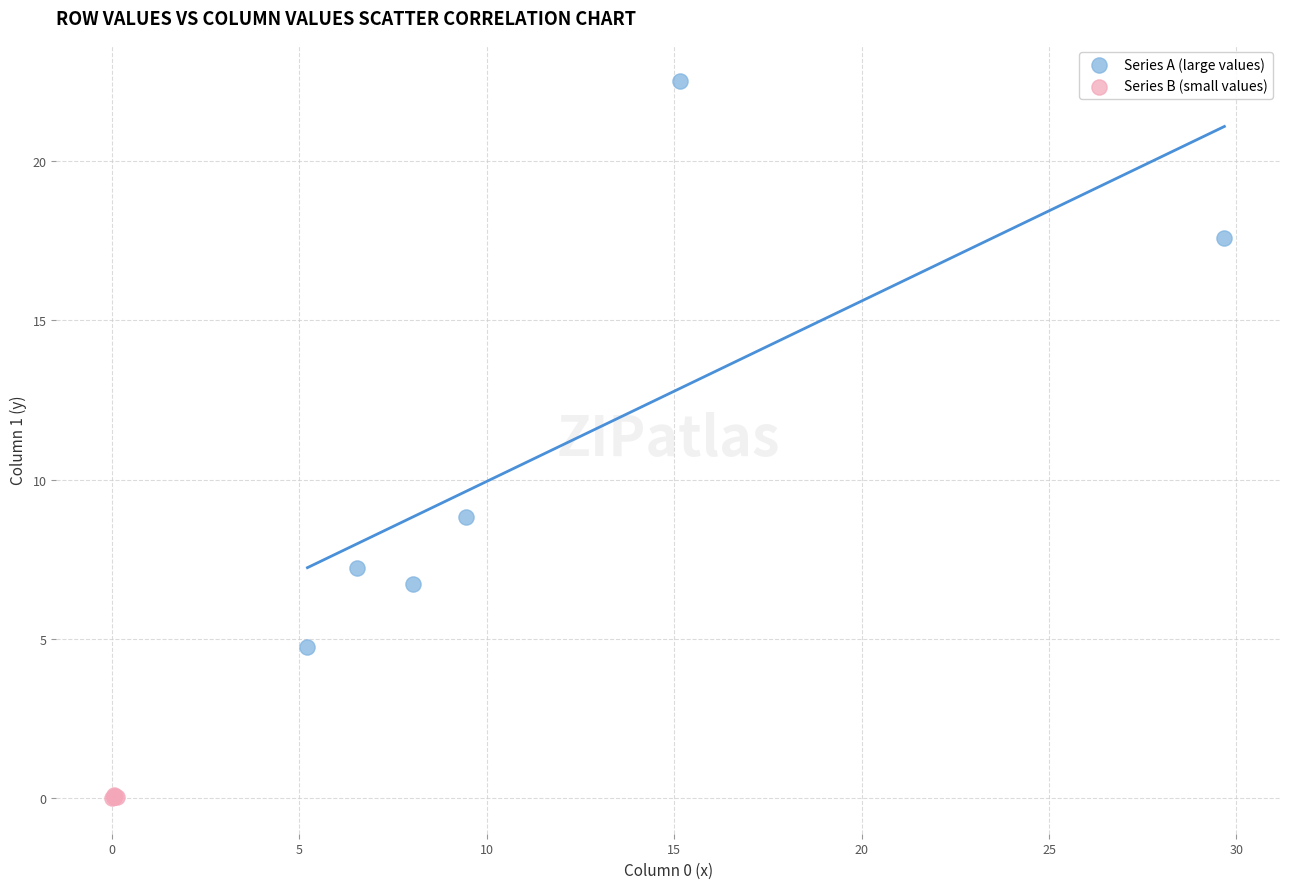

Which series contains the highest Y value?

Series A (large values)